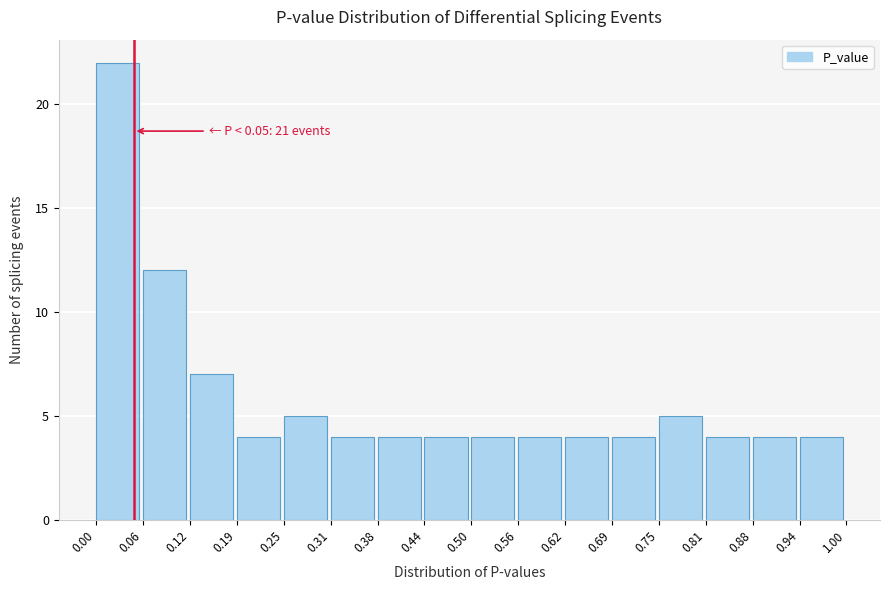

Over which range of the x-axis is the bar tallest?

0.00 to 0.06